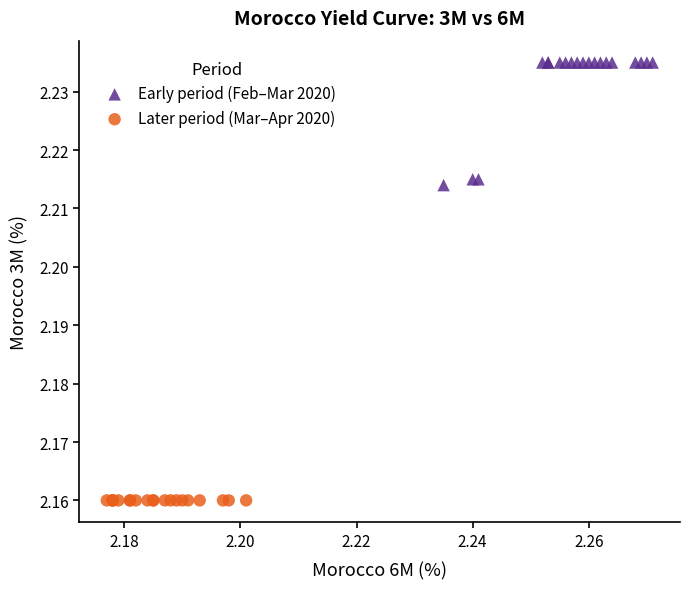

Which series contains the lowest Y value?

Later period (Mar–Apr 2020)